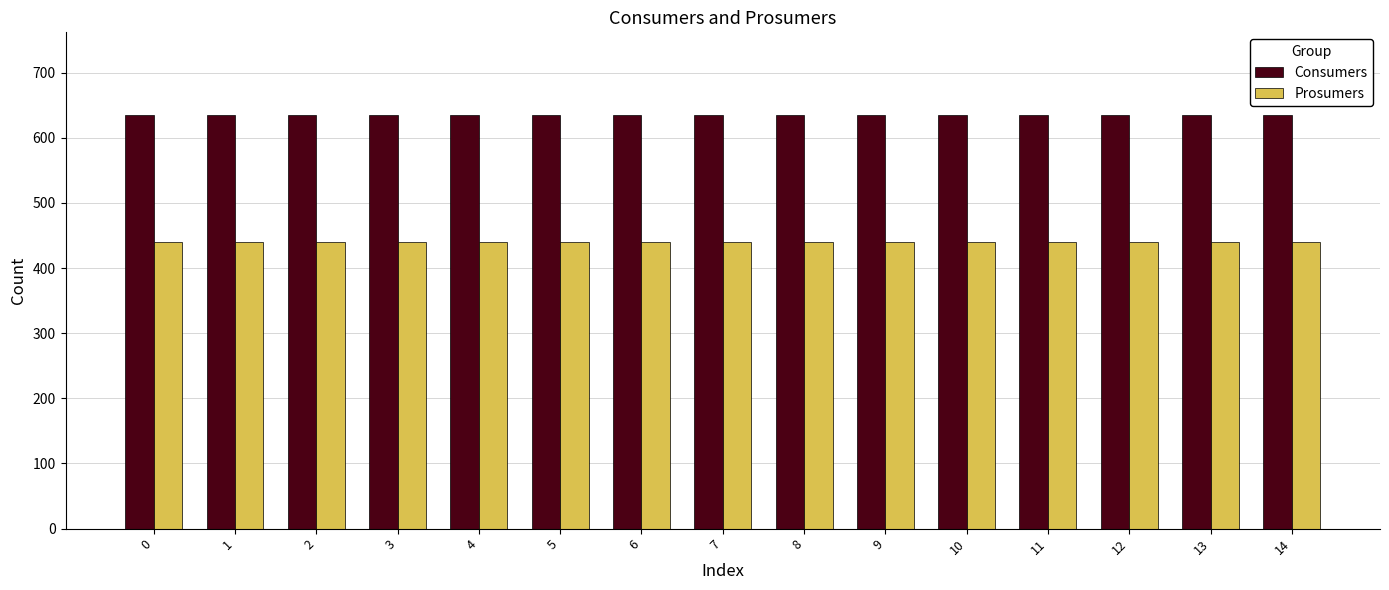

The value of Consumers at 14 is 635. True or false?

True